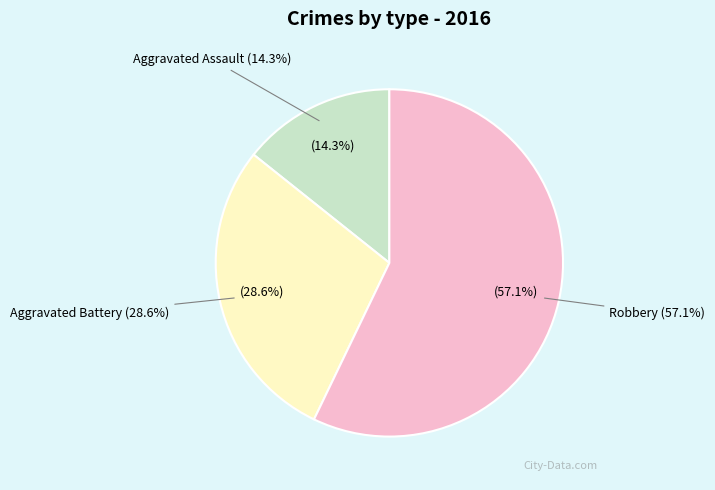

The Aggravated Assault slice represents 14% of the pie. True or false?

True